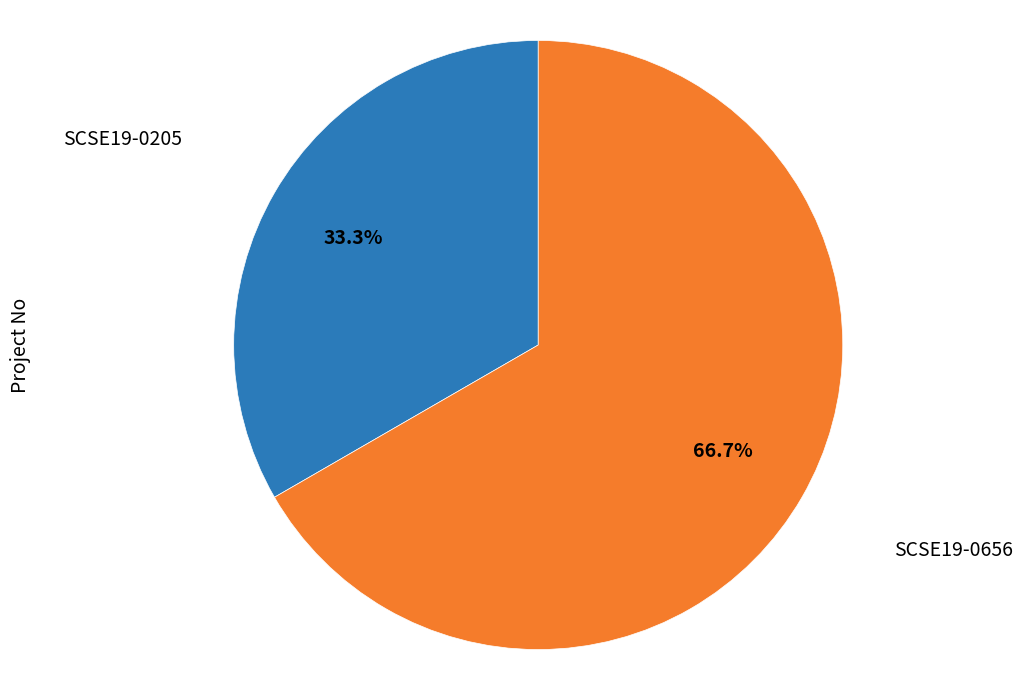

Does any single category account for the majority?

Yes